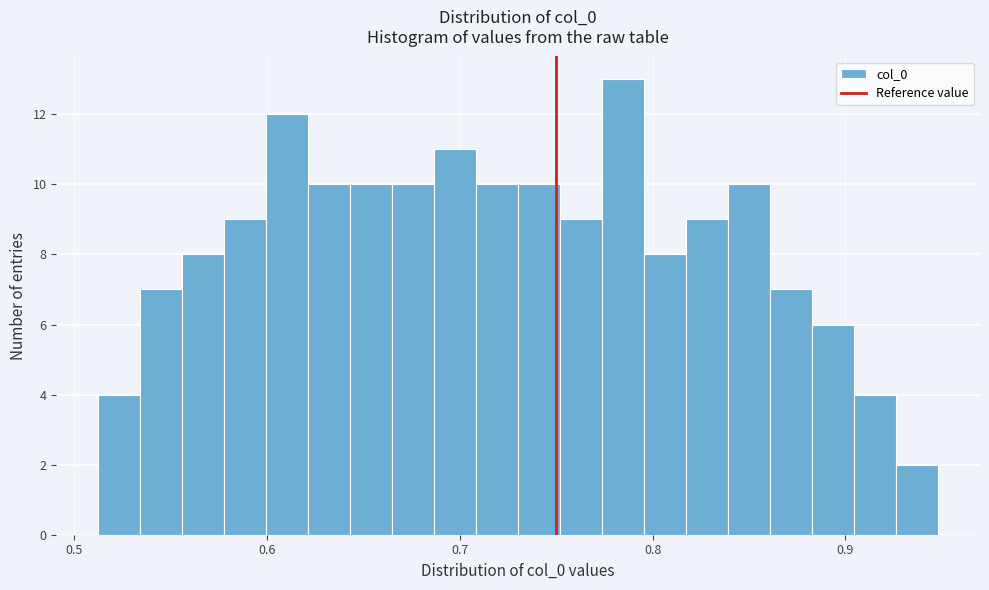

Read against the x-axis, roughly where is the centre of the tallest bar?

0.78